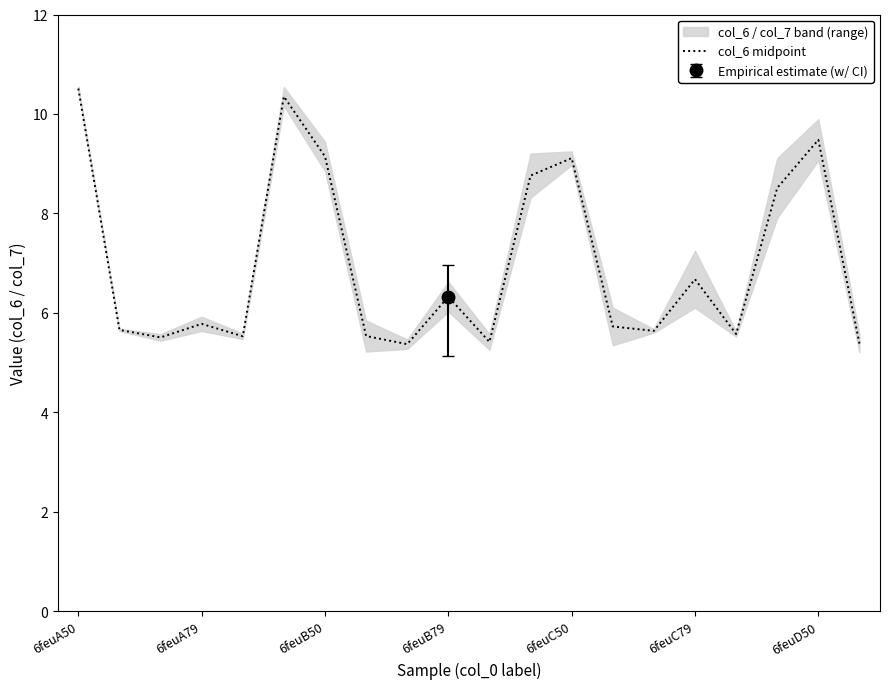

At which label is col_6 midpoint closest to 7?

6feuC79